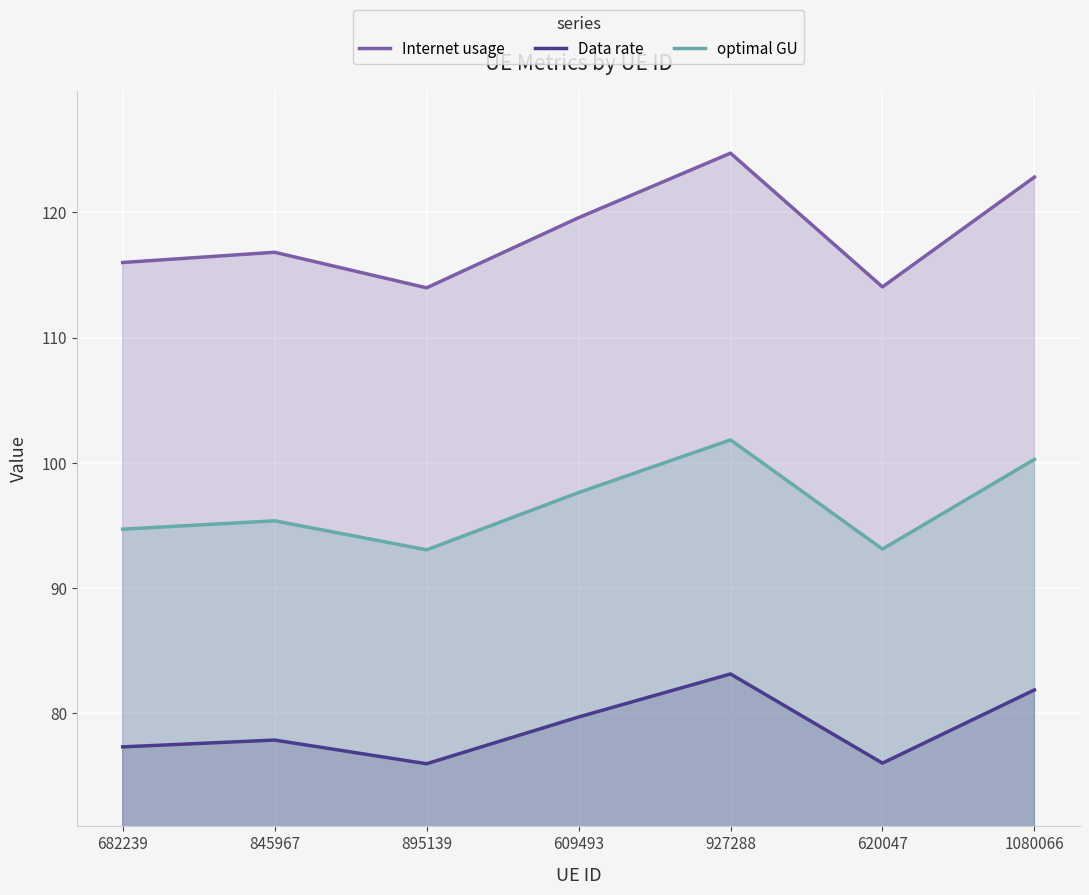

What is the total value across all series at 682239?

288.0